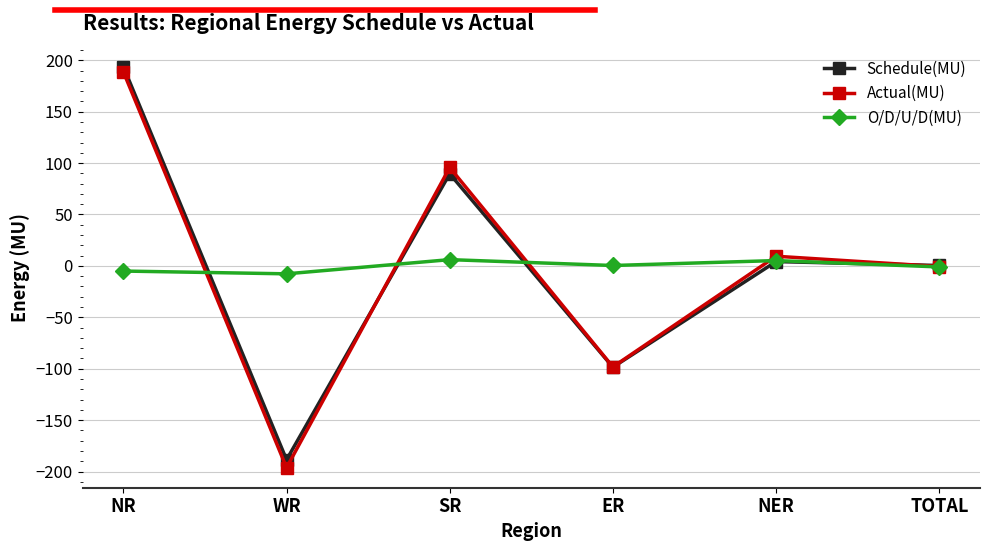

List the series in order of their overall mean, highest first.

Schedule(MU), Actual(MU), O/D/U/D(MU)